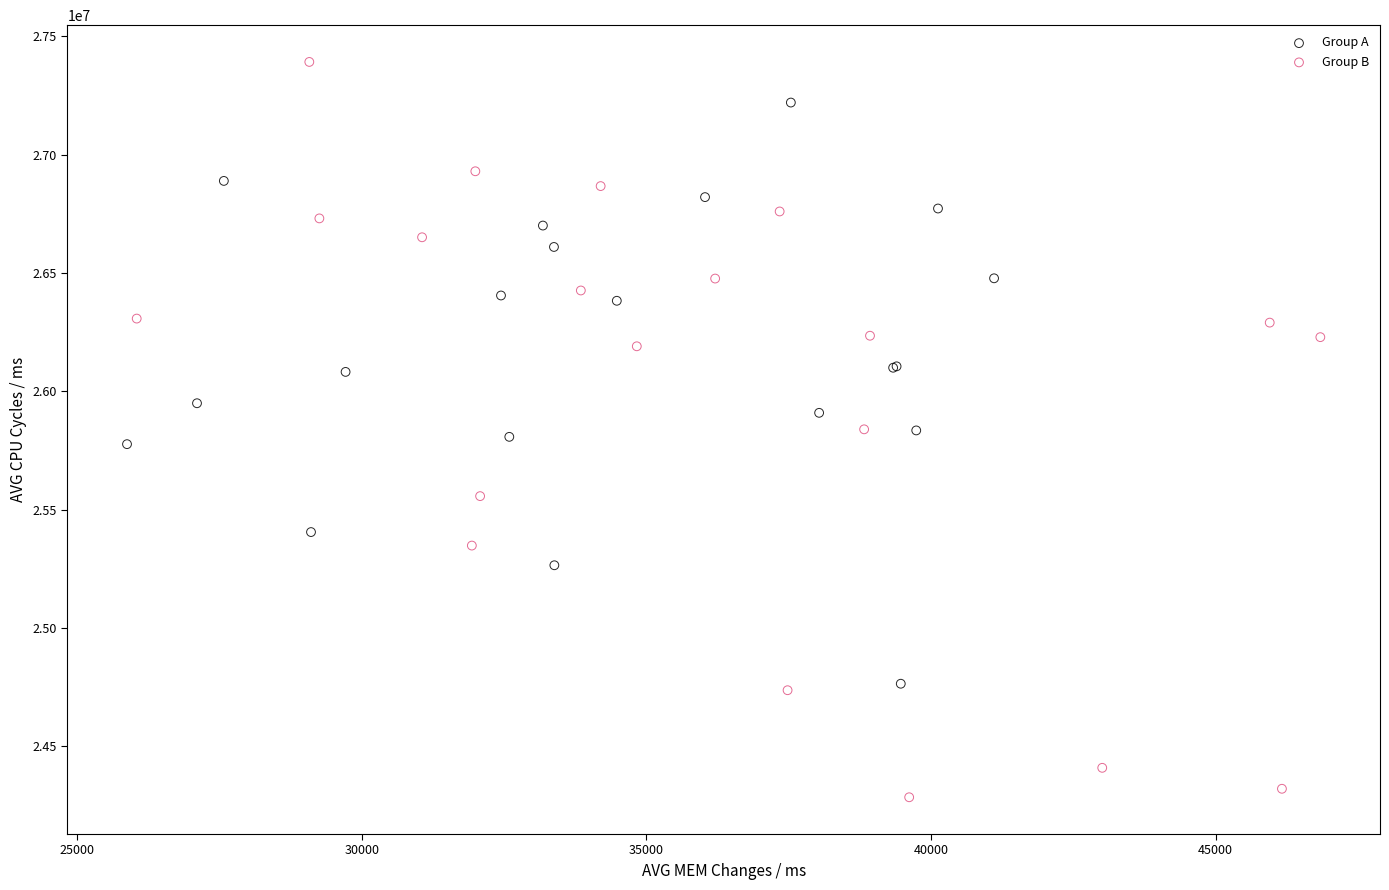

What are all the series names shown in the legend?

Group A, Group B